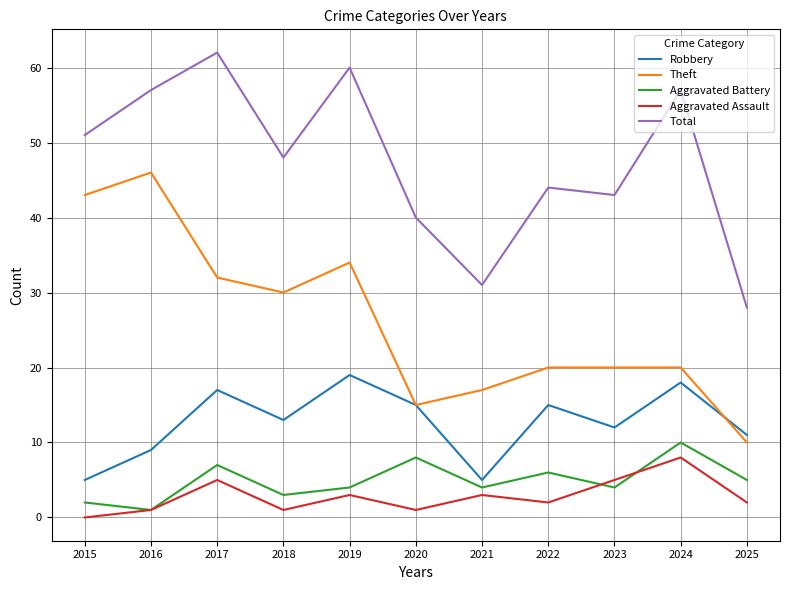

Which series changed the most between 2019 and 2020?

Total